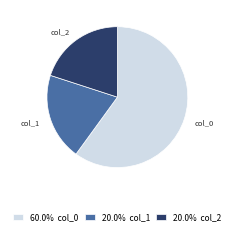

Is there a majority slice in this chart?

Yes